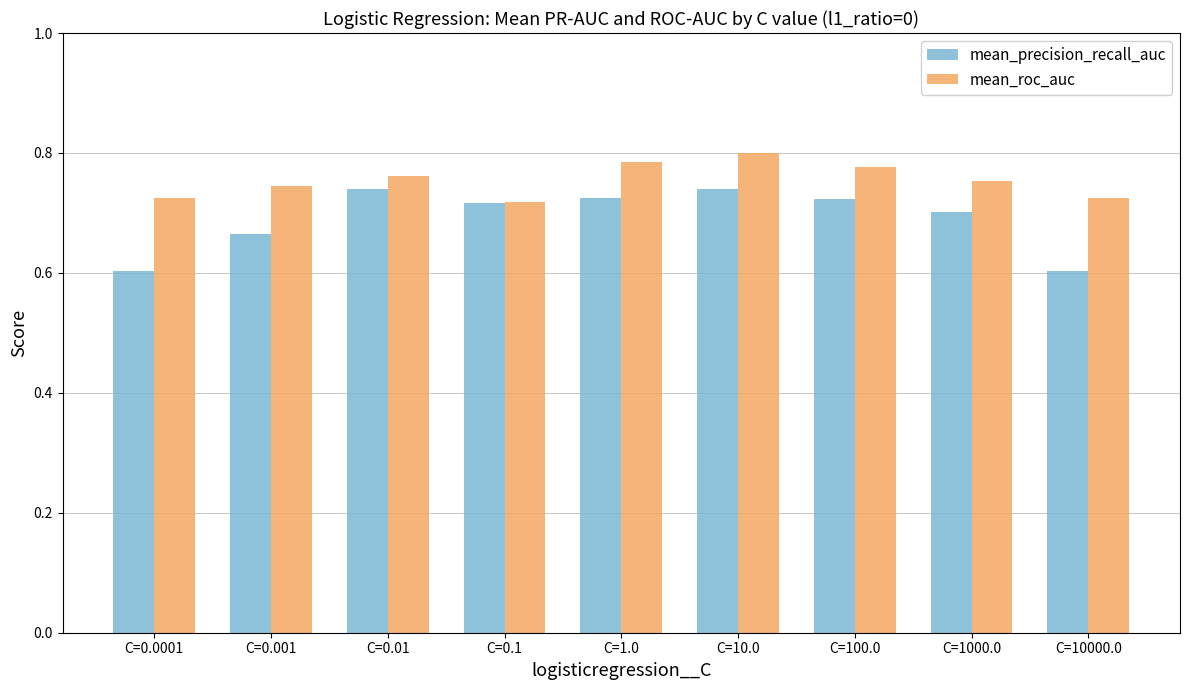

Rank the series by their maximum value, from lowest to highest.

mean_precision_recall_auc, mean_roc_auc